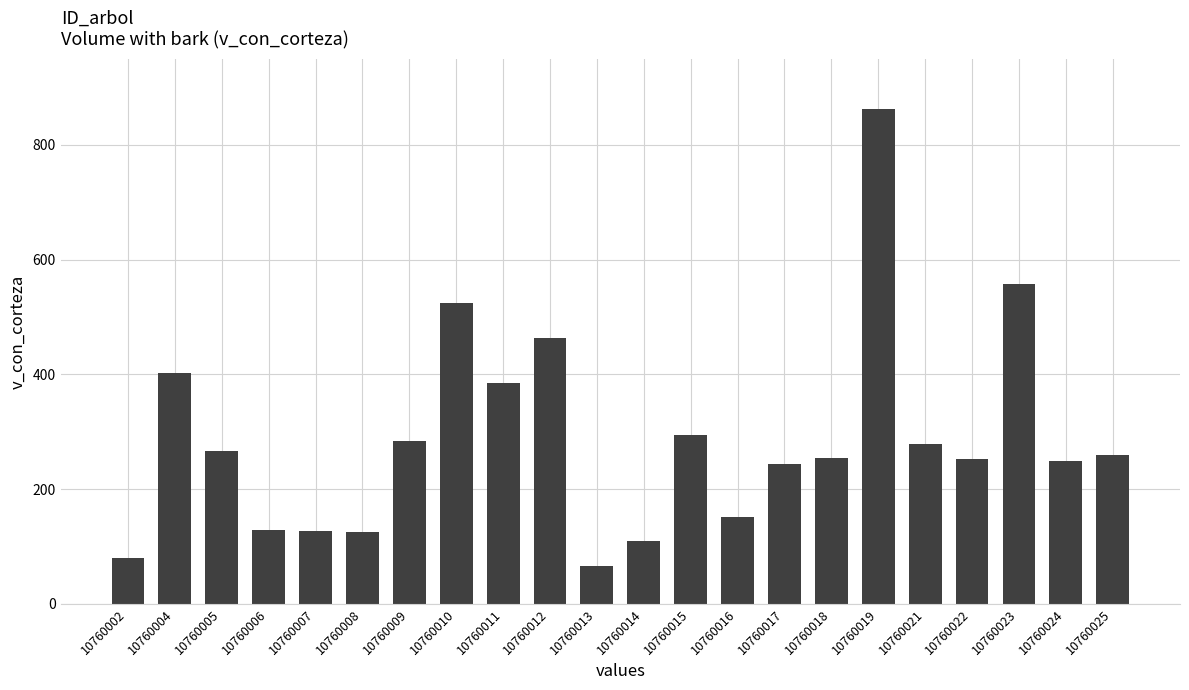

Which label corresponds to the largest value in the chart?

10760019